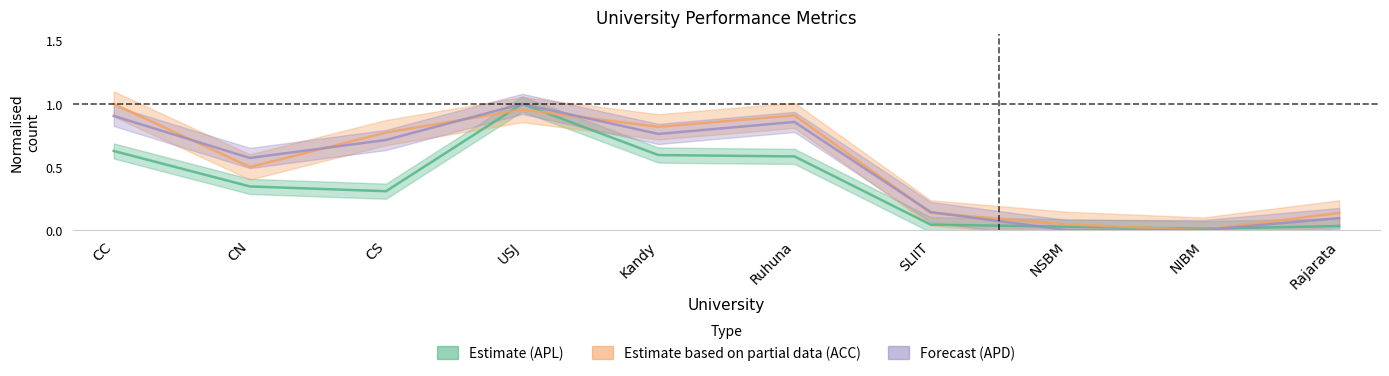

Count the number of data series in this chart.

3